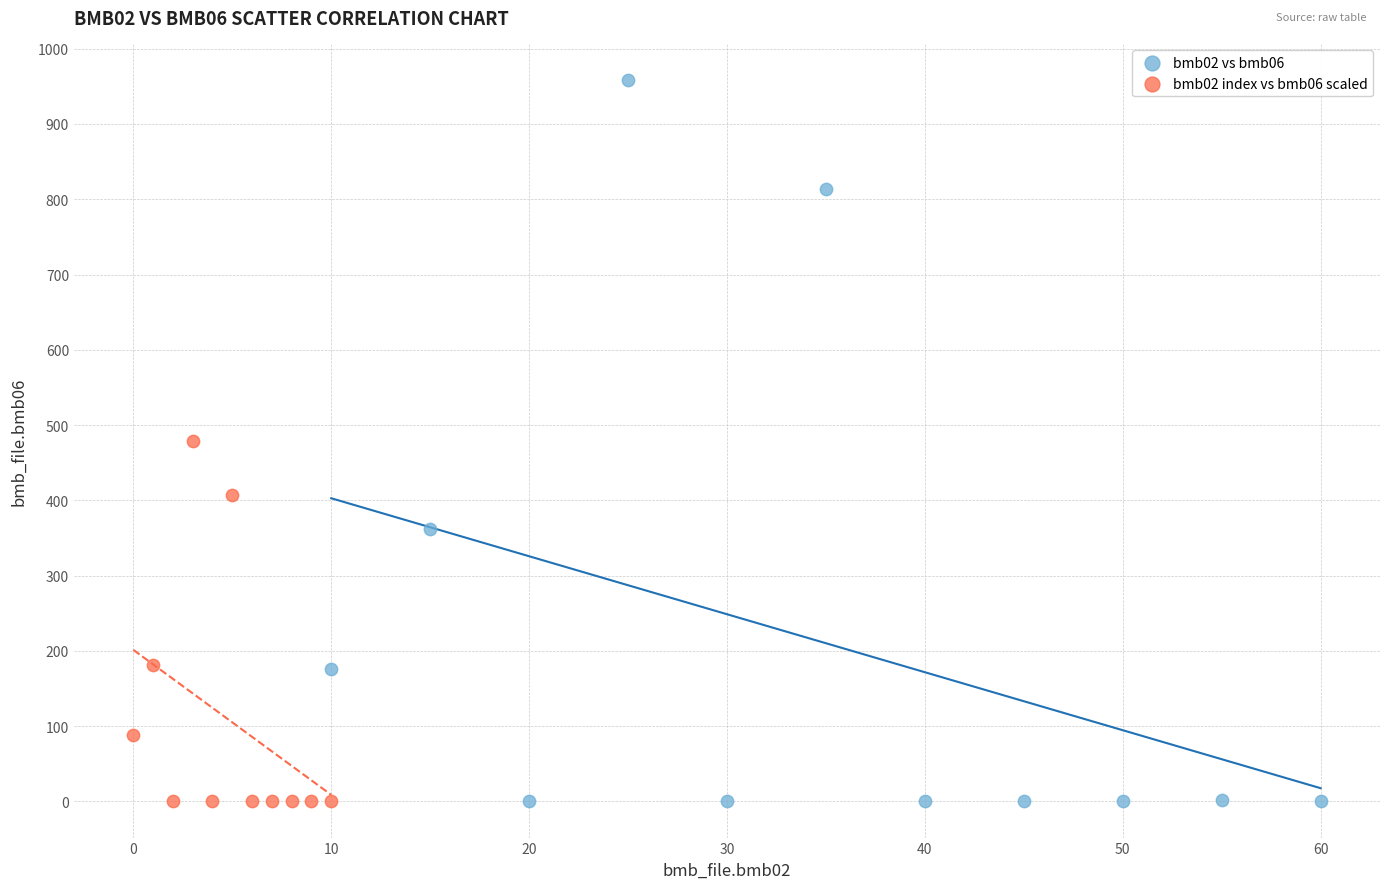

Which series reaches the maximum Y coordinate?

bmb02 vs bmb06